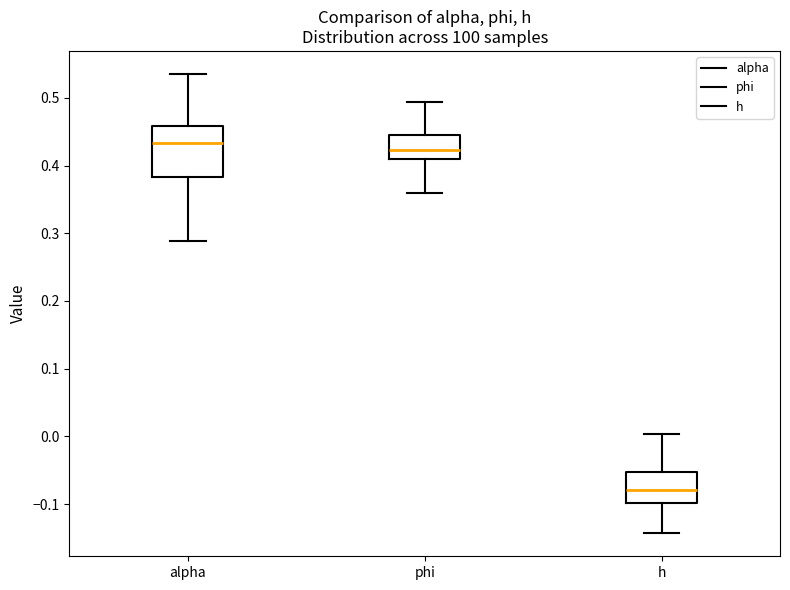

Reading left to right, read every box against the y-axis: the position of its median line, the range the box covers, and the ends of its whiskers. The values are not printed on the chart, so give them approximately, as read against the axis.

alpha: median 0.43, box 0.38 to 0.46, whiskers 0.29 to 0.54
phi: median 0.42, box 0.41 to 0.45, whiskers 0.36 to 0.49
h: median -0.08, box -0.10 to -0.05, whiskers -0.14 to 0.00